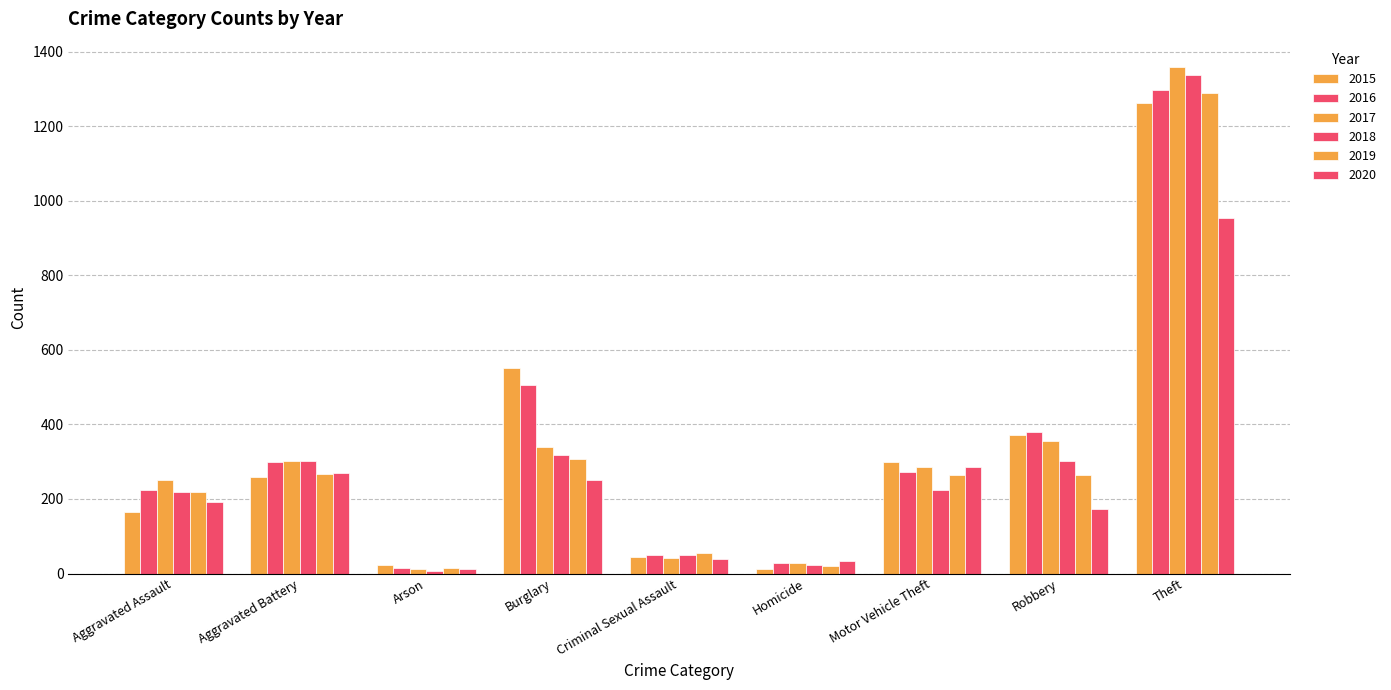

How many bars are there in each group?

6